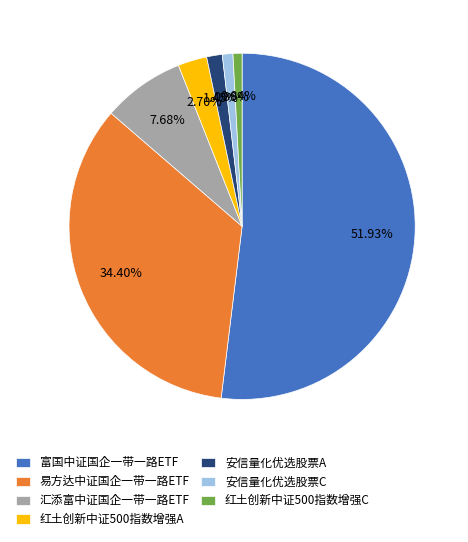

True or false: 汇添富中证国企一带一路ETF accounts for 8% of the total.

True